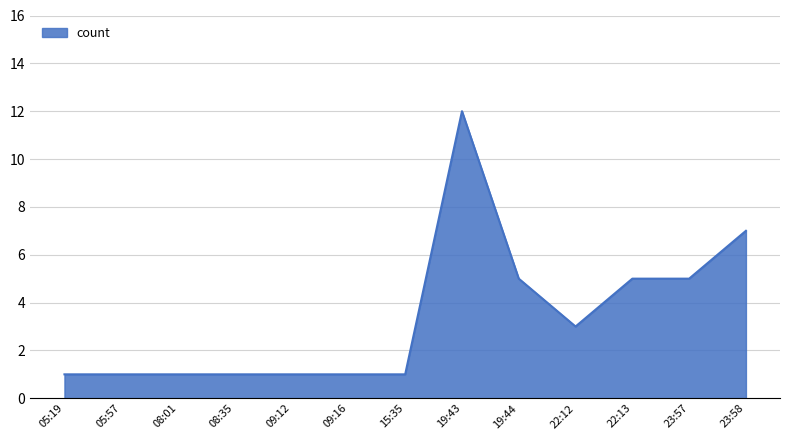

Does the chart display data point markers on the line(s)?

No